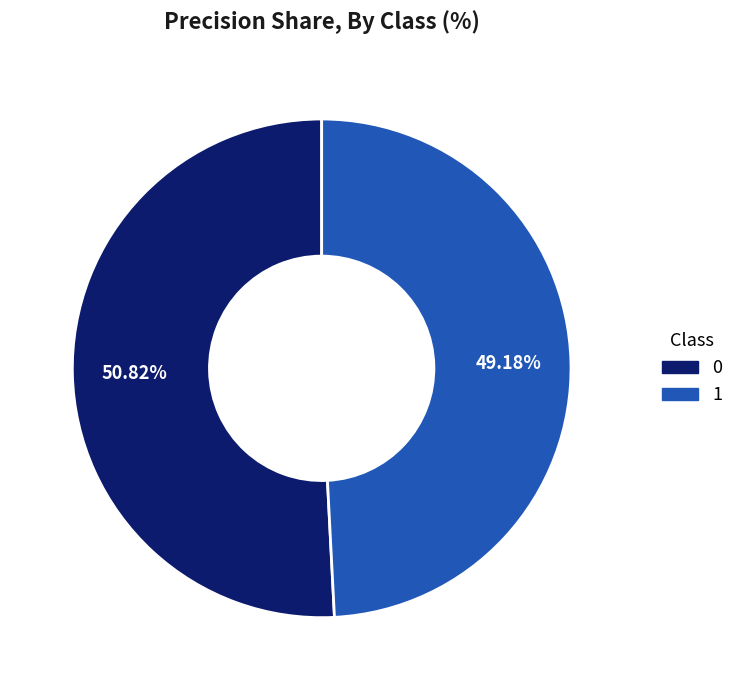

Combined, do 0 and 1 account for over 50%?

Yes